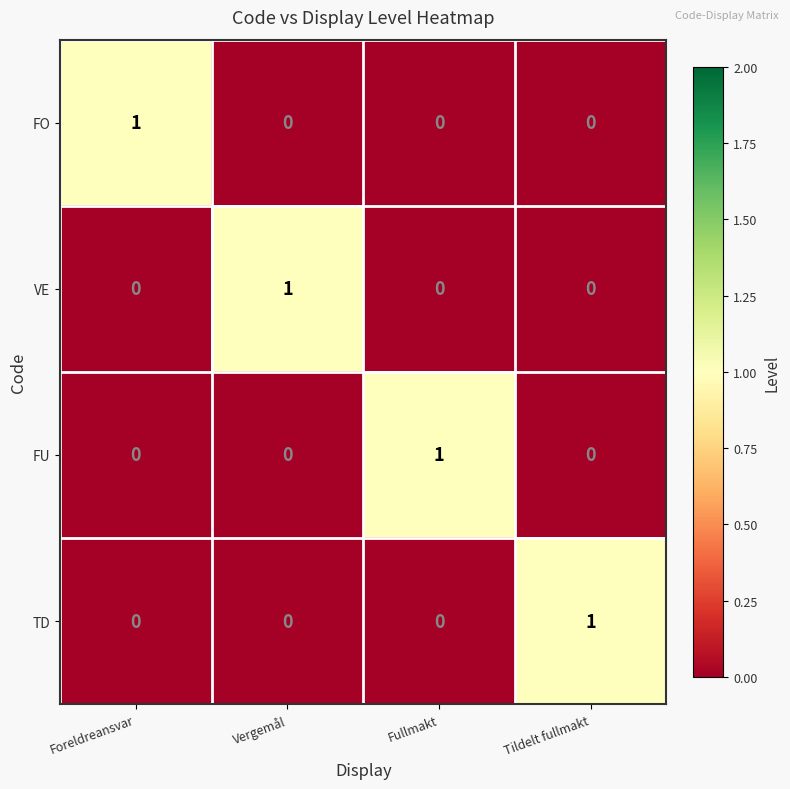

Reading left to right, list all the values displayed in this chart.

FO: 1	0	0	0
VE: 0	1	0	0
FU: 0	0	1	0
TD: 0	0	0	1